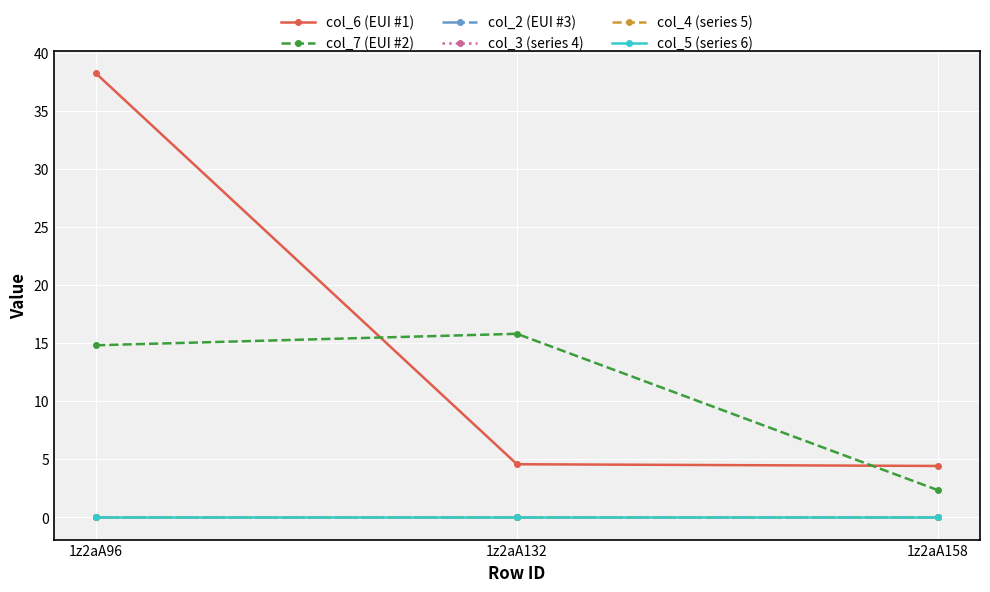

Is this an area chart (filled region under the line)?

No